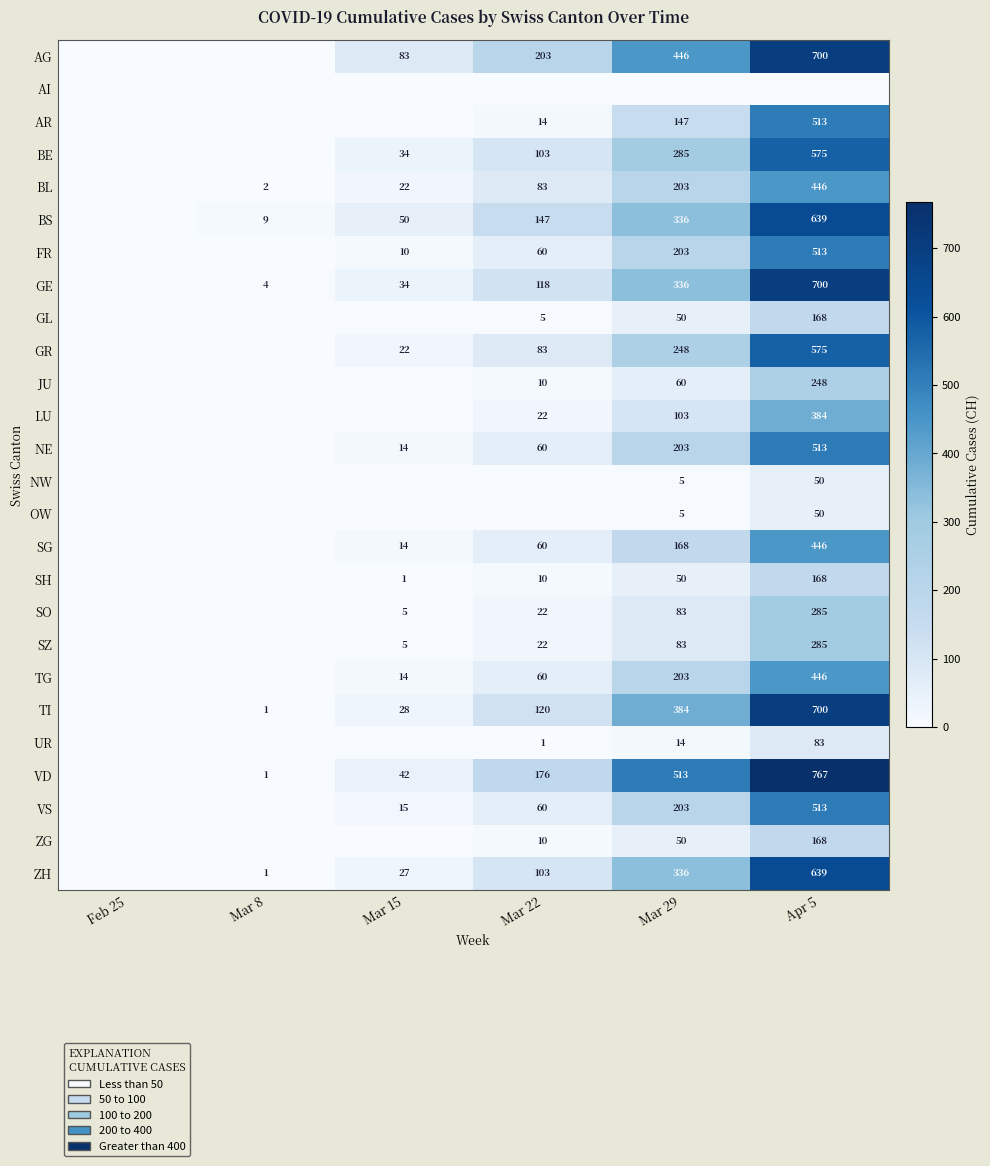

True or false: SO has a value of 402 at Apr 5.

False